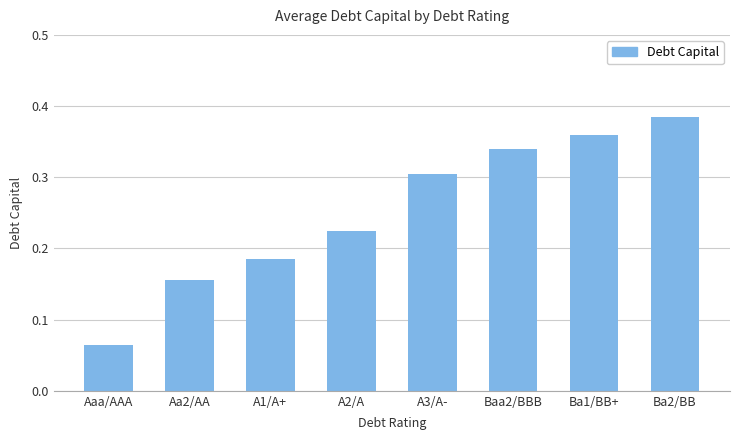

How many values are between 0 and 1?

8